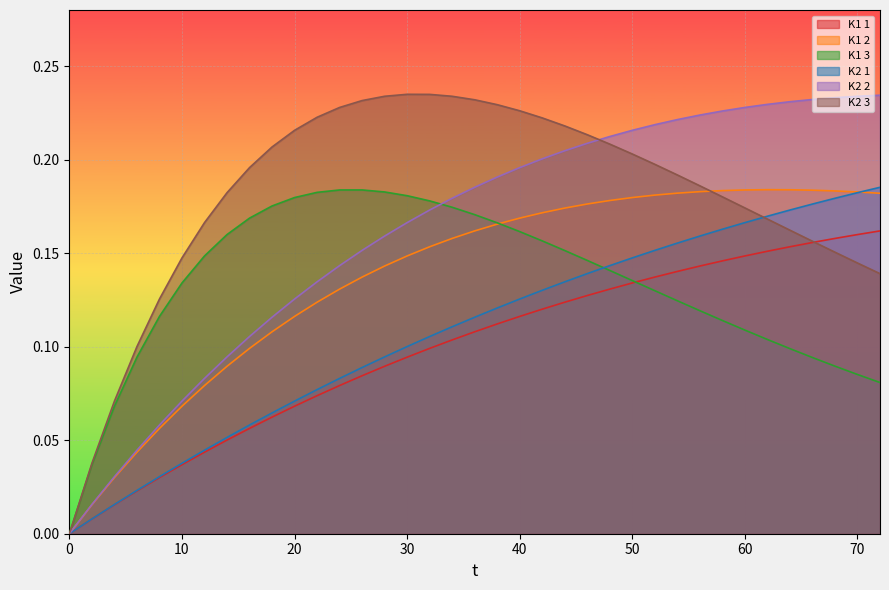

What is the average value of the K2 3 series?

0.2